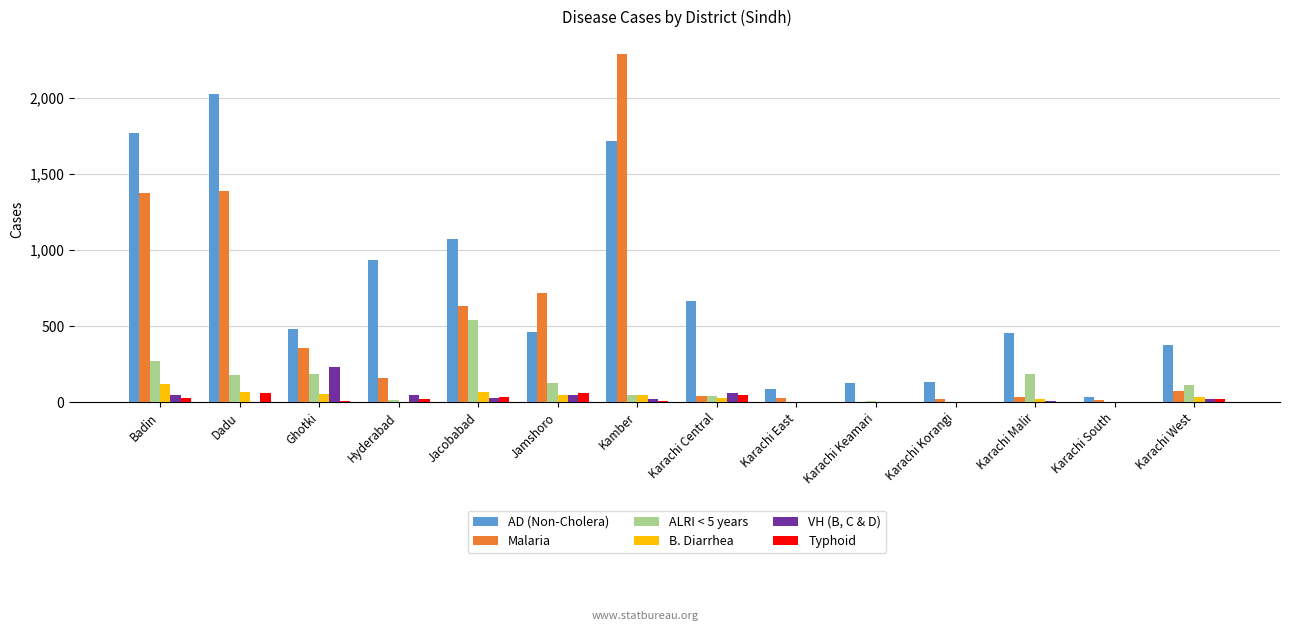

Which series has the largest total across all categories?

AD (Non-Cholera)